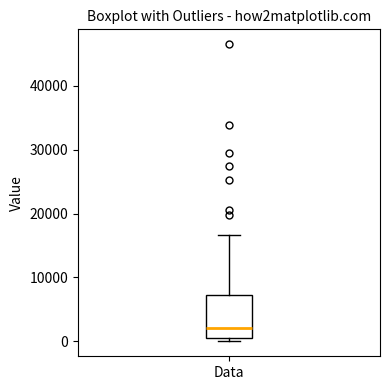

Where is the upper edge of the box for Data on the y-axis? The values are not printed on the chart, so give them approximately, as read against the axis.

7000